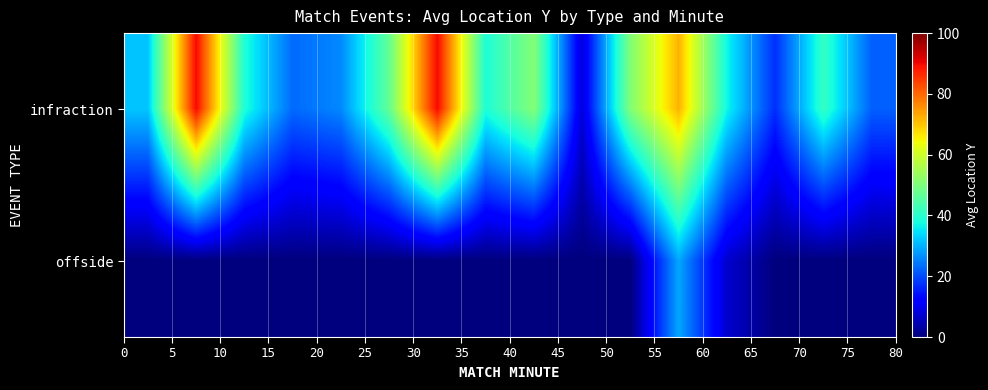

How many distinct data groups are displayed?

2